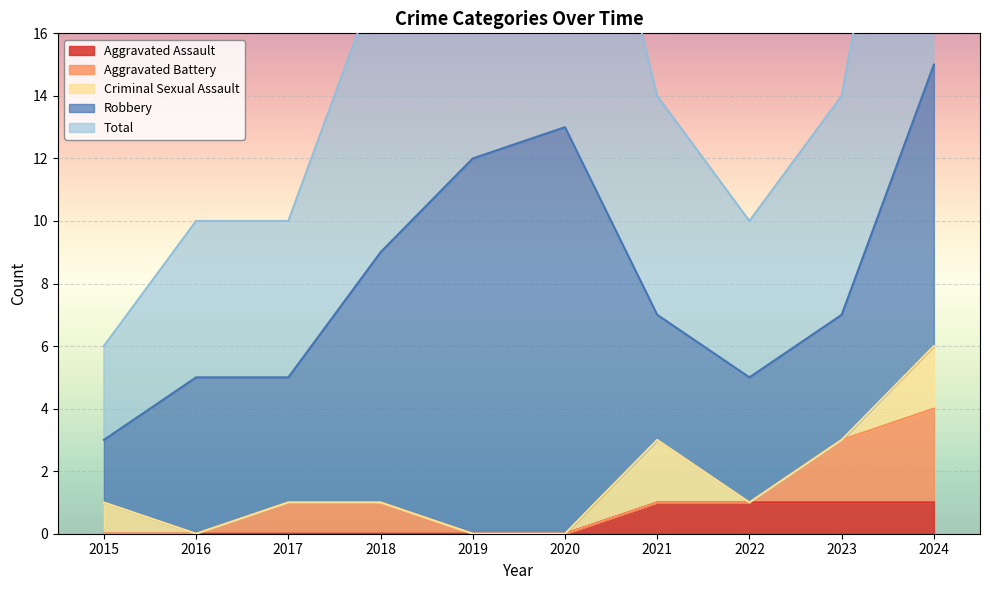

At which category is the sum across all series the highest?

2024